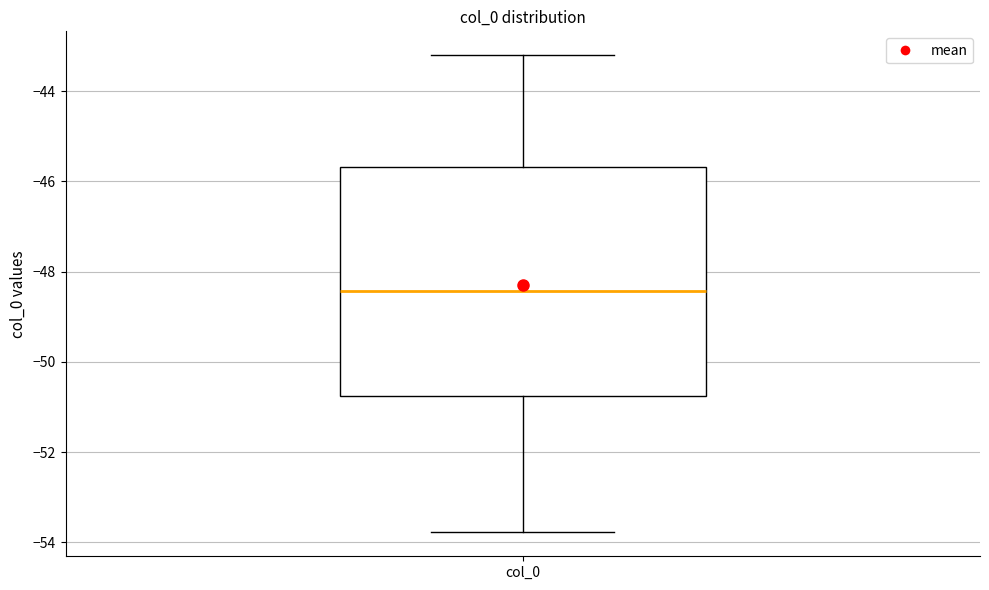

Transcribe this box plot: give where the median line is, the range the box spans, and where the two whiskers end, as read against the y-axis. The values are not printed on the chart, so give them approximately, as read against the axis.

median -48.4, box -50.8 to -45.6, whiskers -53.8 to -43.2